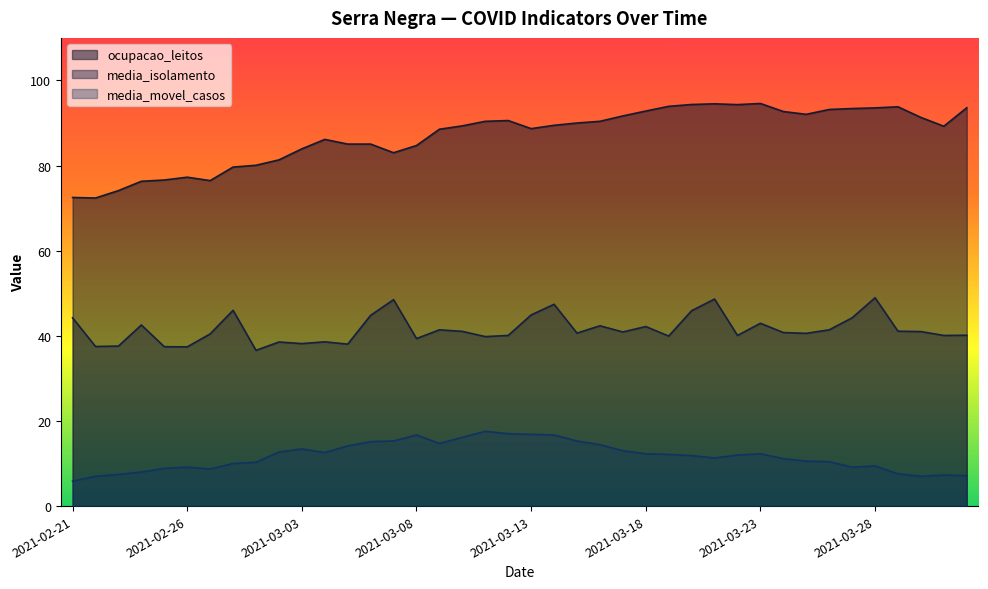

What is the difference between the second highest and second lowest values in the media_movel_casos series?

10.0